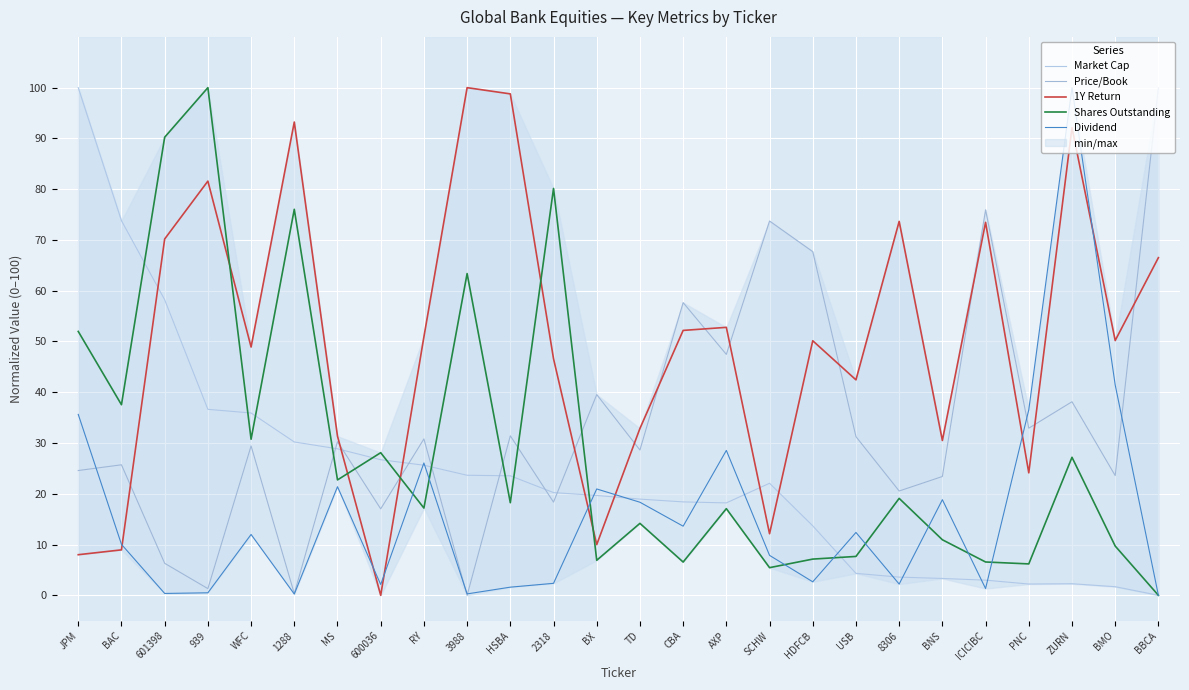

What is the label of the 8th point from the left?

600036